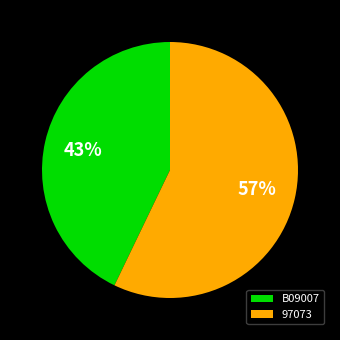

Which has a higher value, 97073 or B09007?

97073